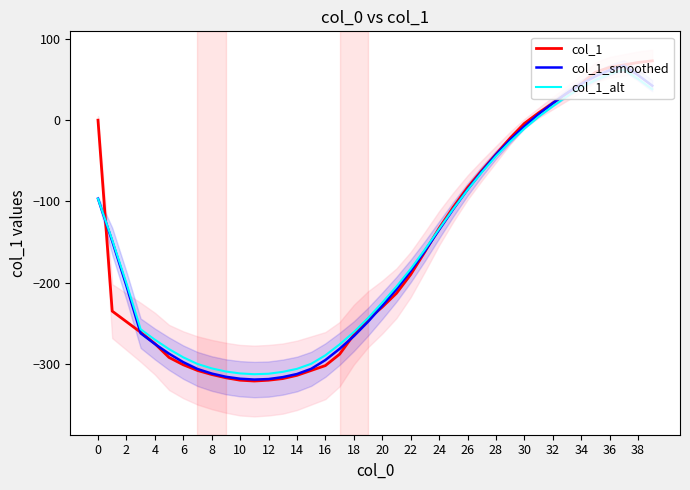

After their last crossing, which series has the higher values: col_1_alt or col_1_smoothed?

col_1_smoothed